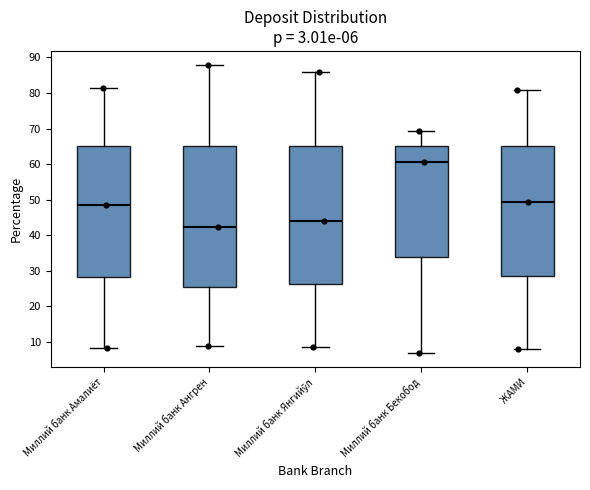

Which box has the lowest median line?

Миллий банк Ангрен